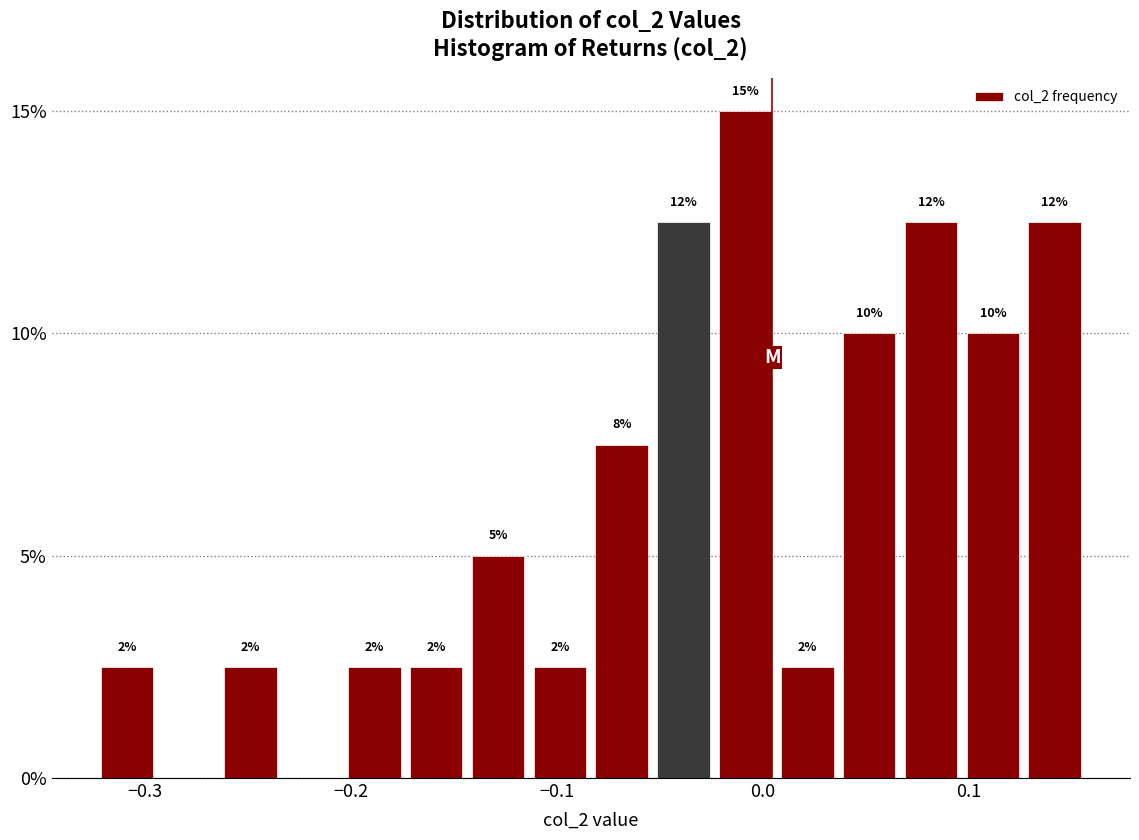

Around what value on the x-axis is the tallest bar? Give the approximate position of its centre, as read against the axis.

-0.01